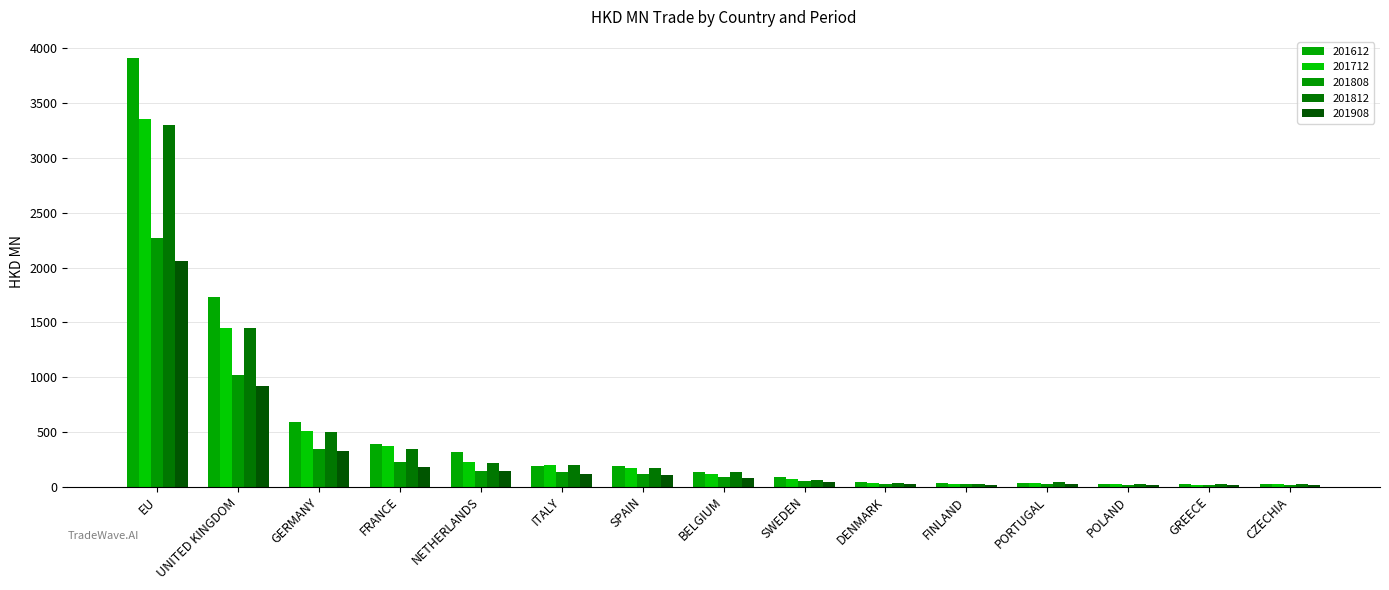

How many values in the 201908 series are below 76?

7